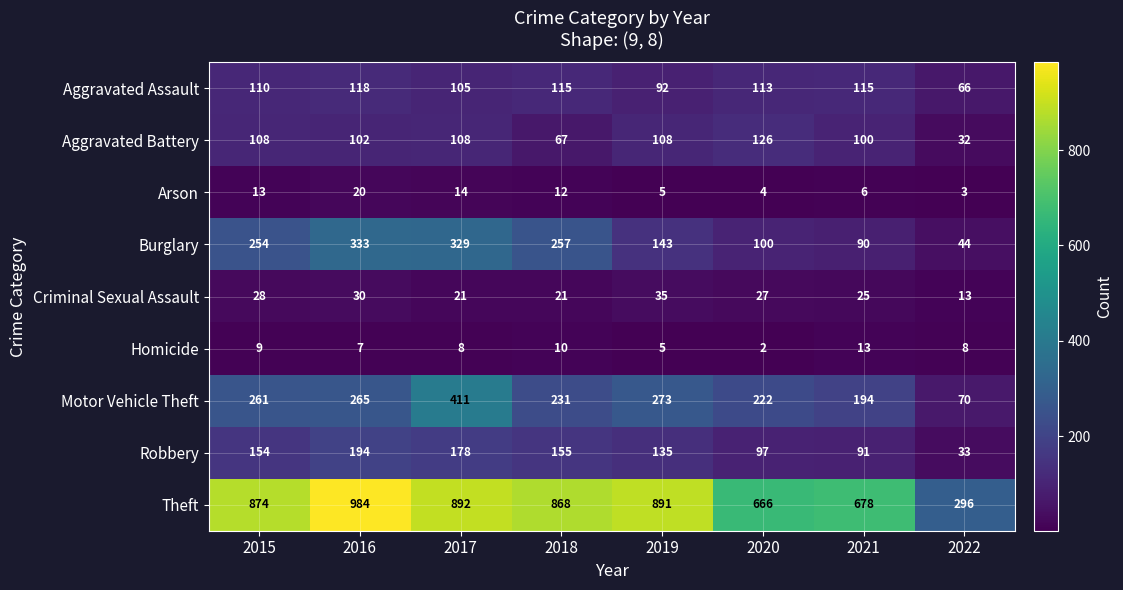

Which series has the largest range (max minus min)?

Theft